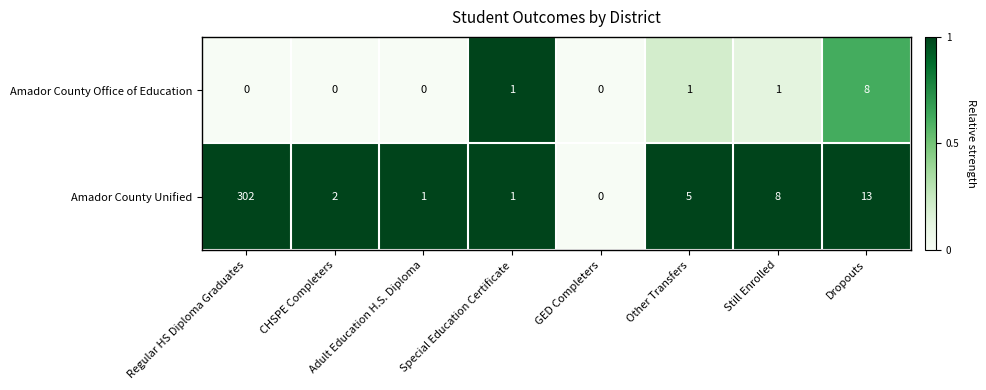

At which category is the sum across all series the highest?

Regular HS Diploma Graduates